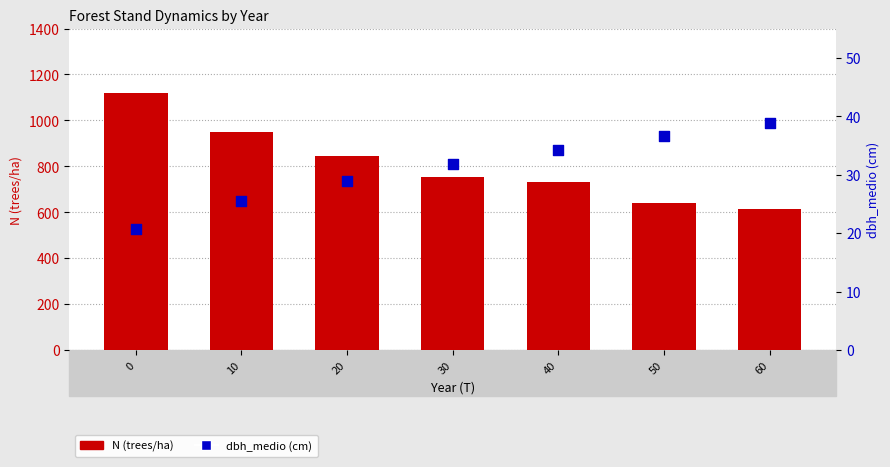

What is the total value across all series at 50?

676.9